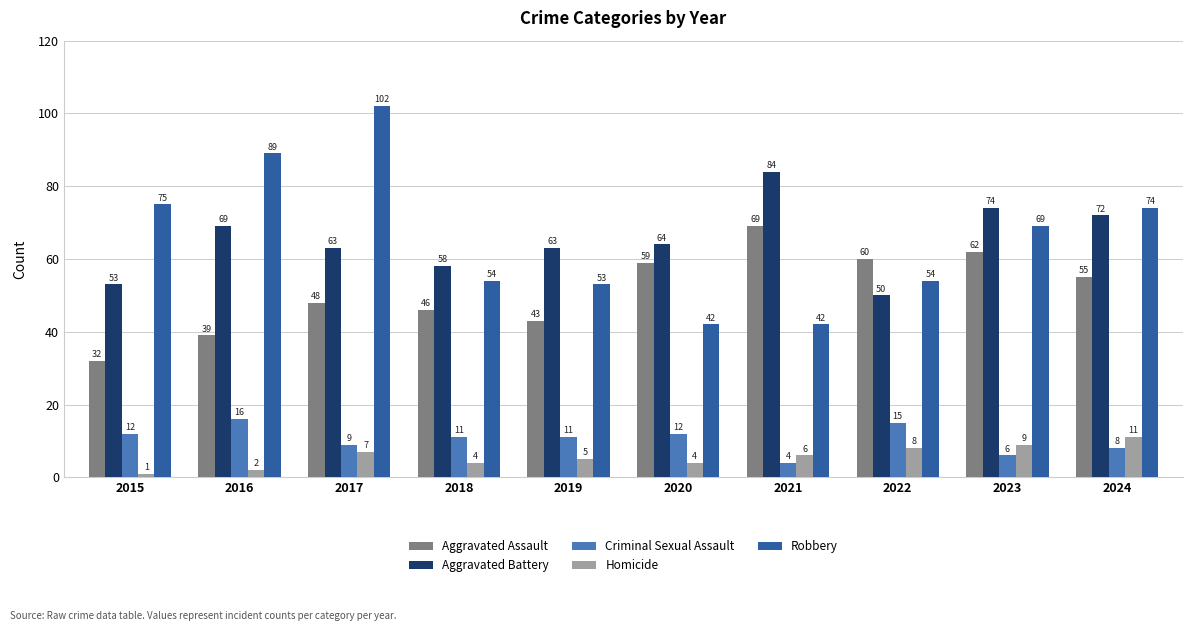

What is the minimum value shown in the chart?

1